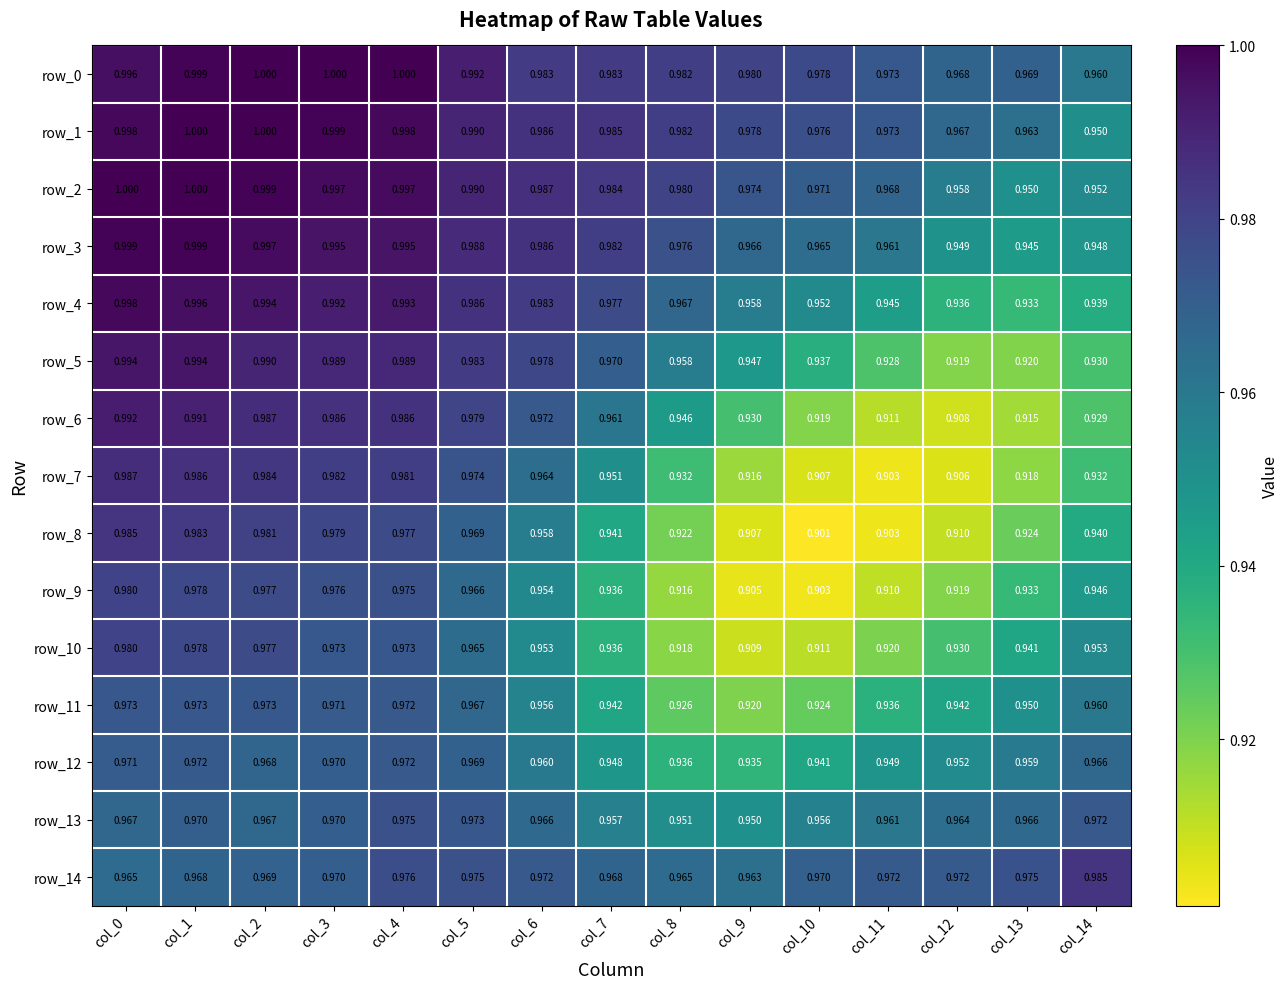

What is the average value of the row_12 series?

1.0